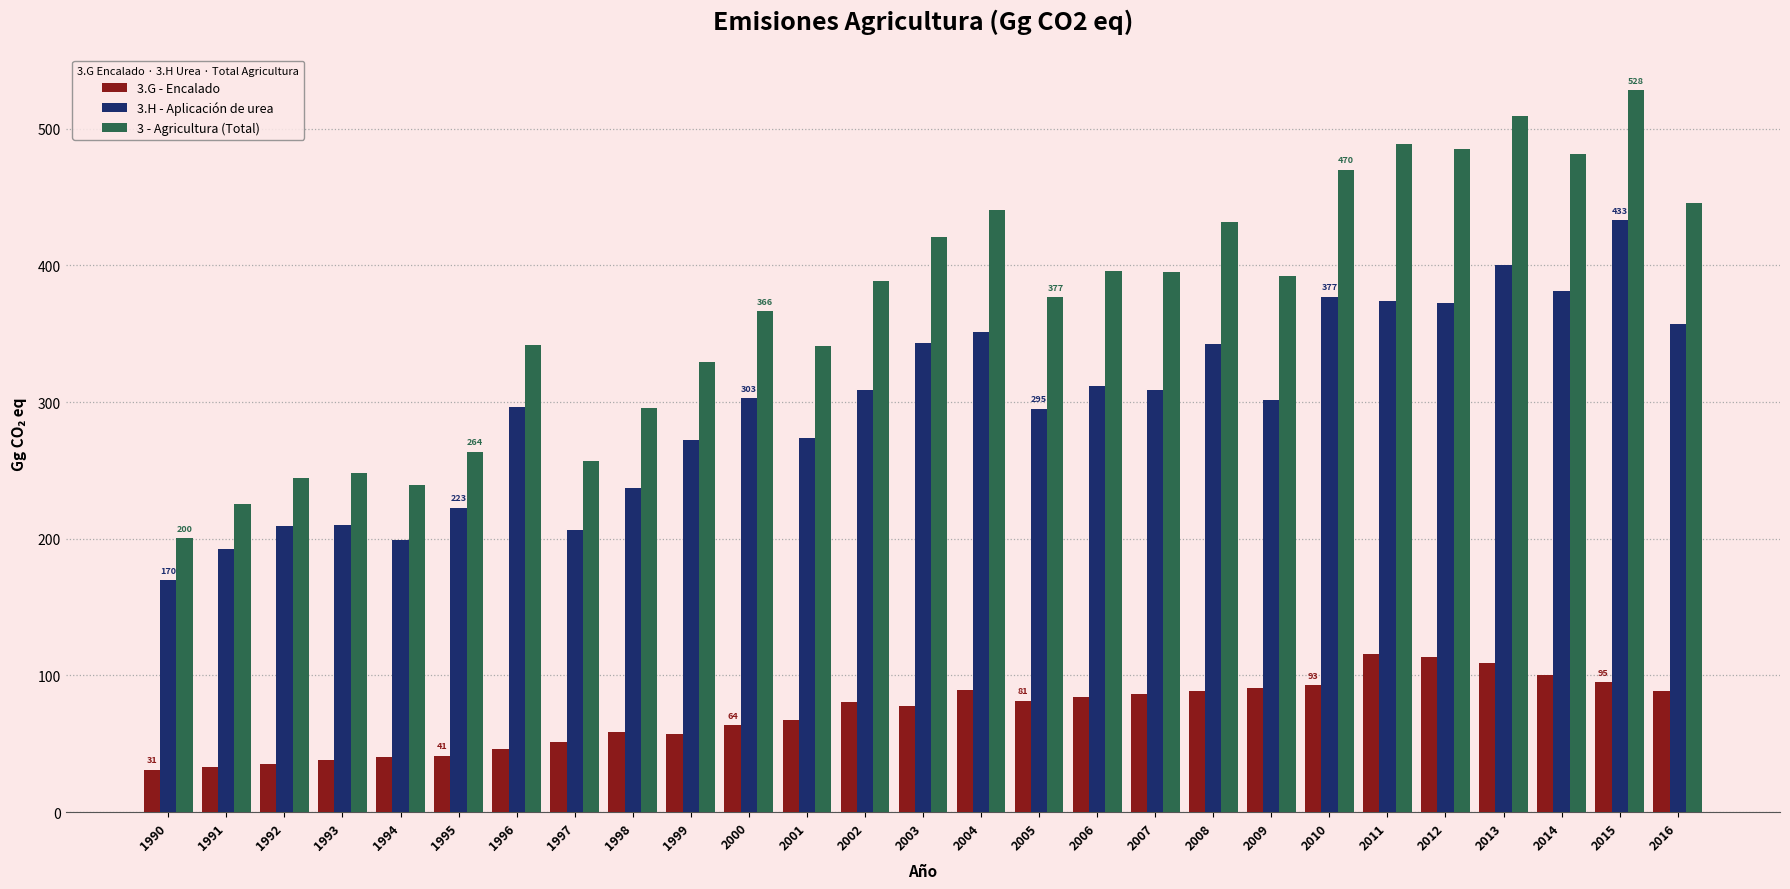

True or false: 3.G - Encalado has a value of 77.7 at 2003.

True